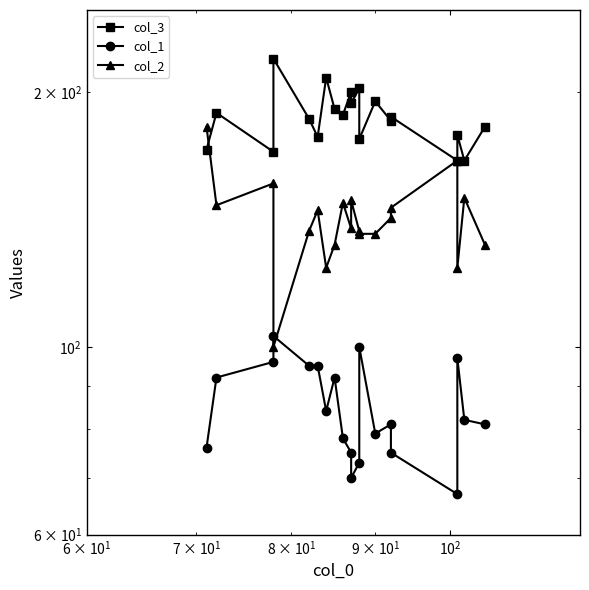

True or false: col_3 and col_1 intersect in this chart.

False